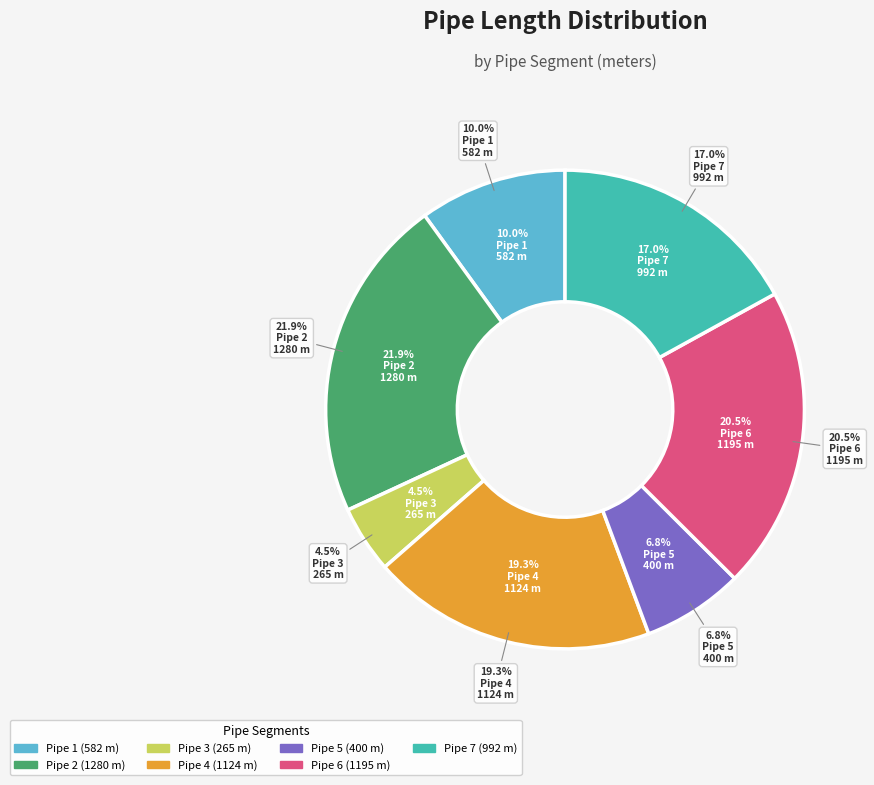

Which category has the smallest portion of the pie?

Pipe 3